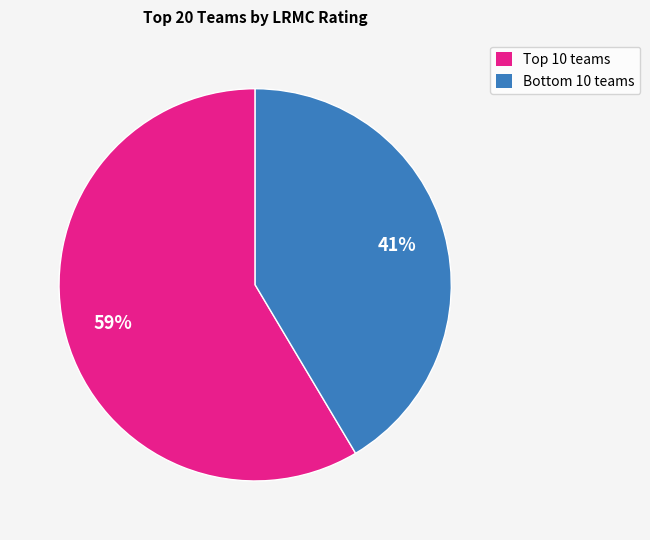

Which category accounts for the majority?

Top 10 teams